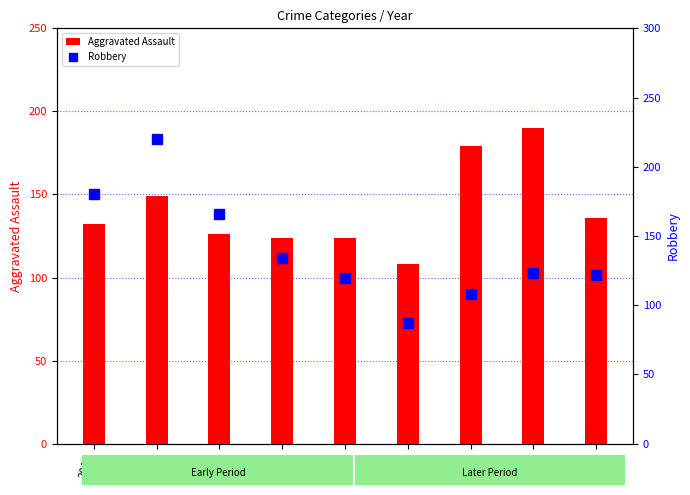

Reading left to right, list all the values displayed in this chart.

Aggravated Assault: 2015=132	2016=149	2017=126	2018=124	2019=124	2020=108	2021=179	2022=190	2023=136
Robbery: 2015=180	2016=220	2017=166	2018=134	2019=120	2020=87	2021=108	2022=123	2023=122